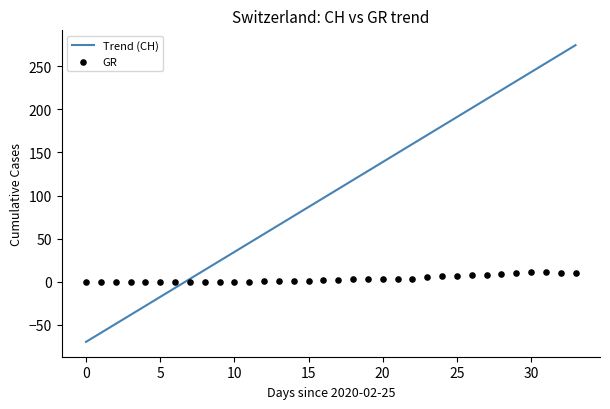

At which category is the sum across all series the highest?

33